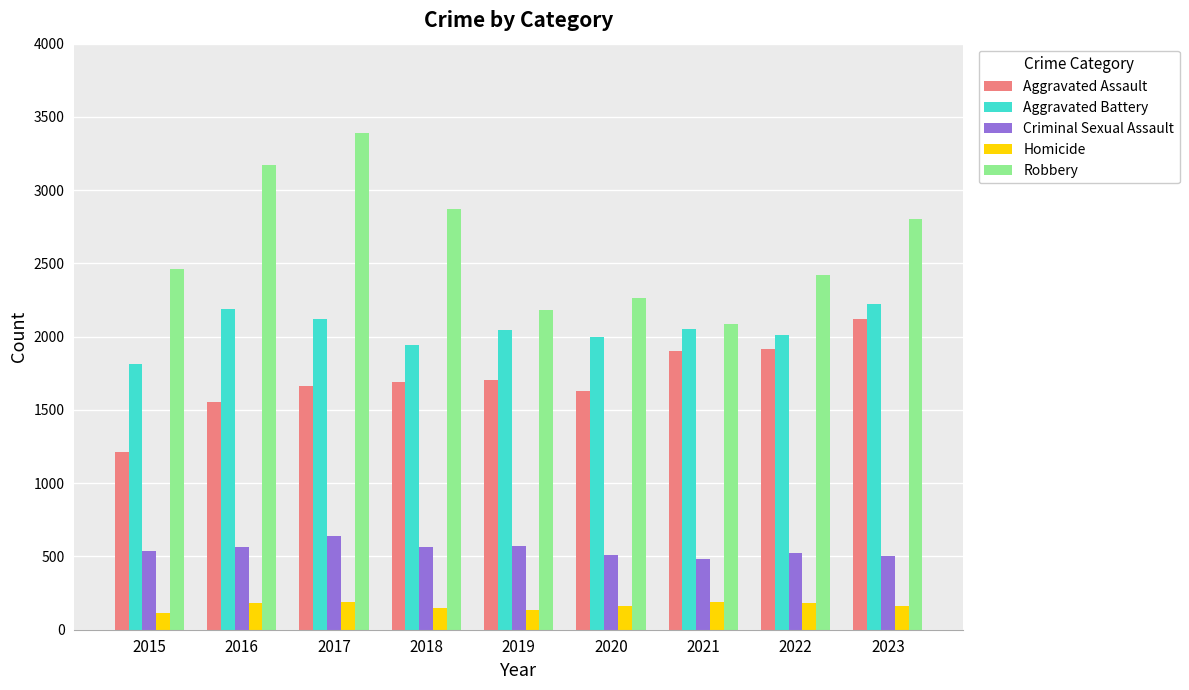

At how many categories does at least one series exceed 1268?

9